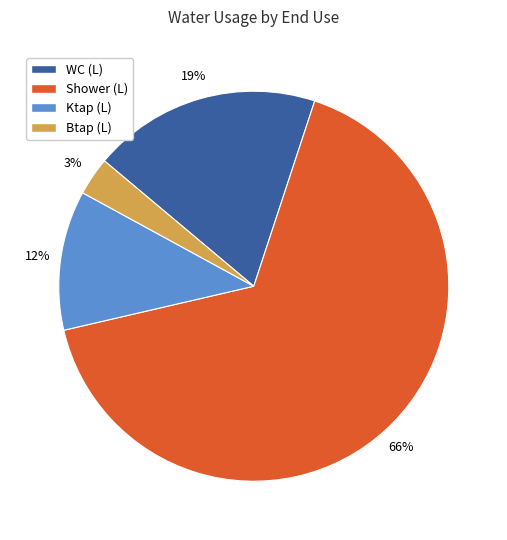

Is the sum of Btap (L) and WC (L) greater than half?

No